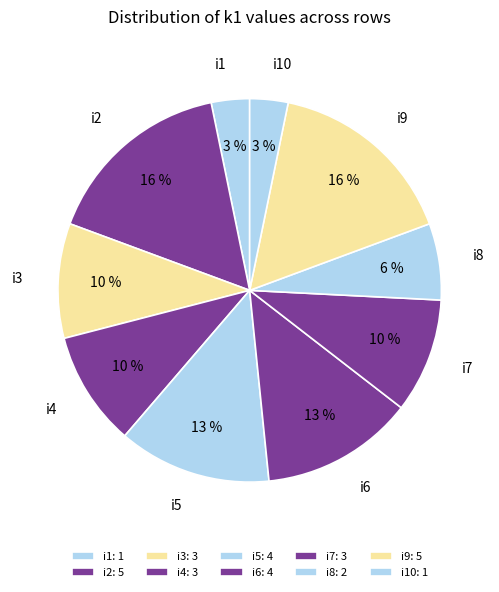

Is there any slice that represents more than half of the pie?

No